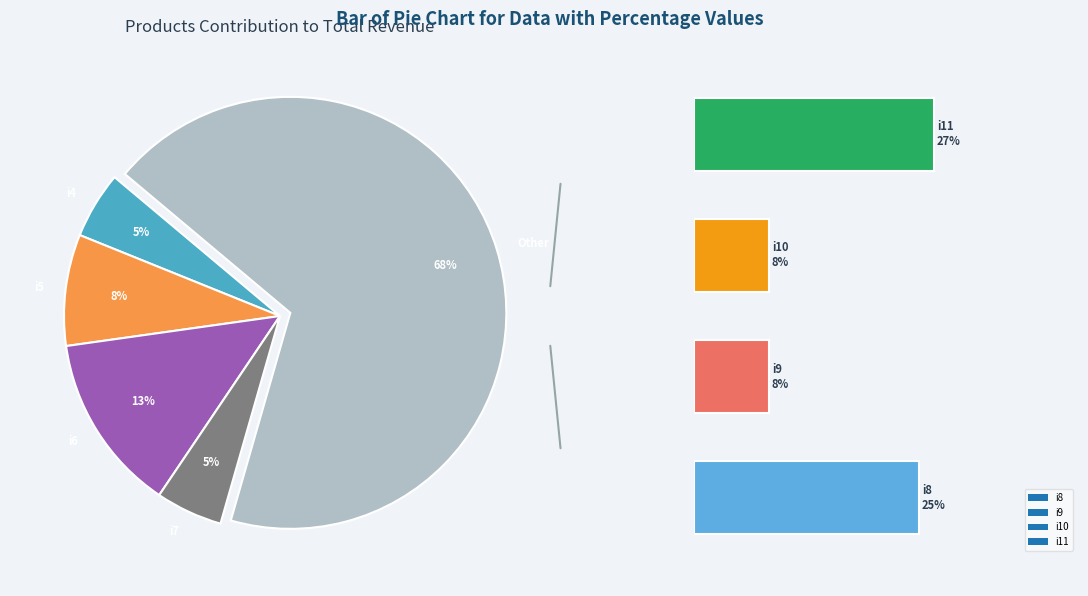

What percentage do i5 and i7 together represent?

13.3%